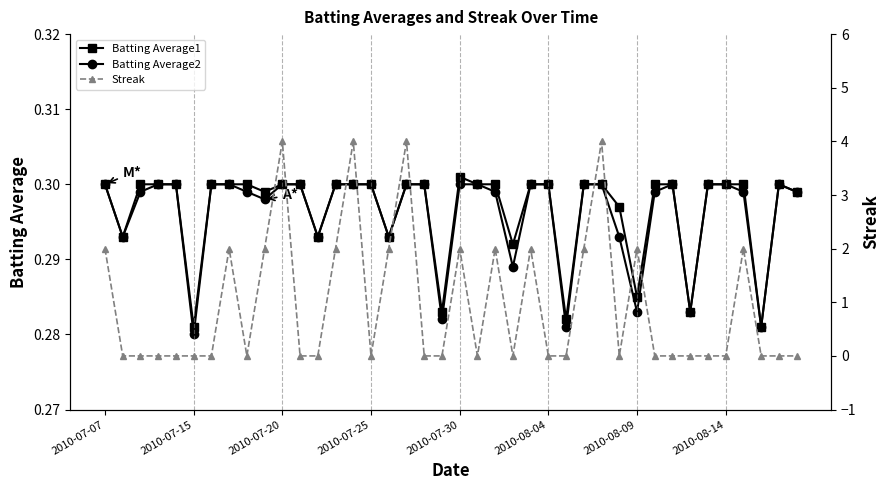

What is the total value across all series at 23?

0.6